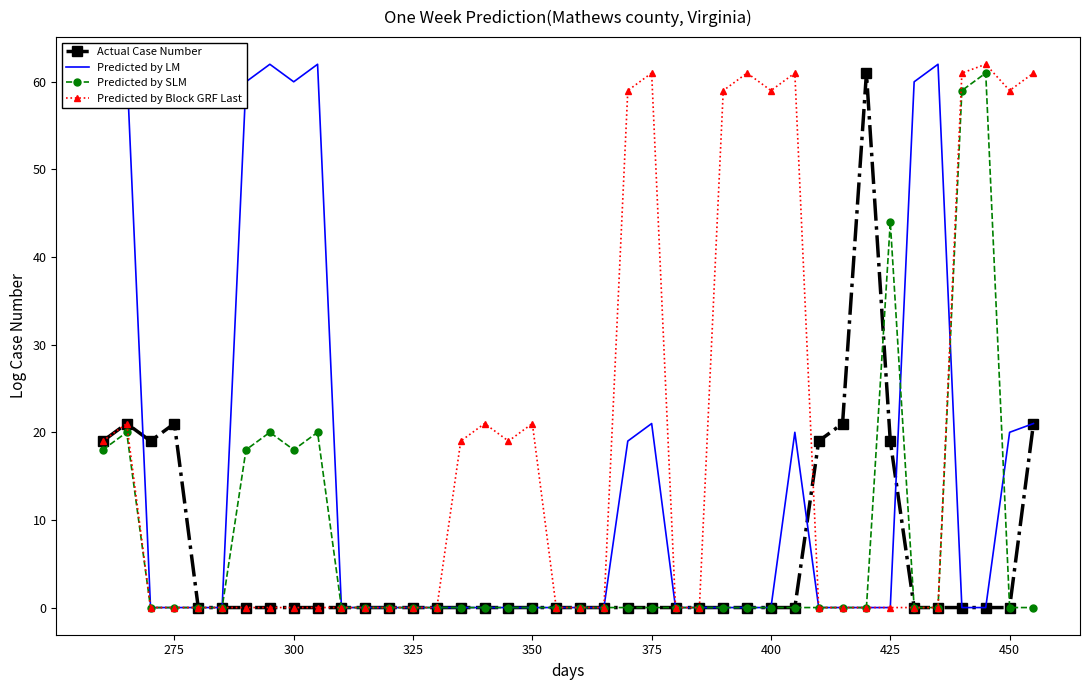

How many interior local valleys does the Predicted by Block GRF Last series have?

3